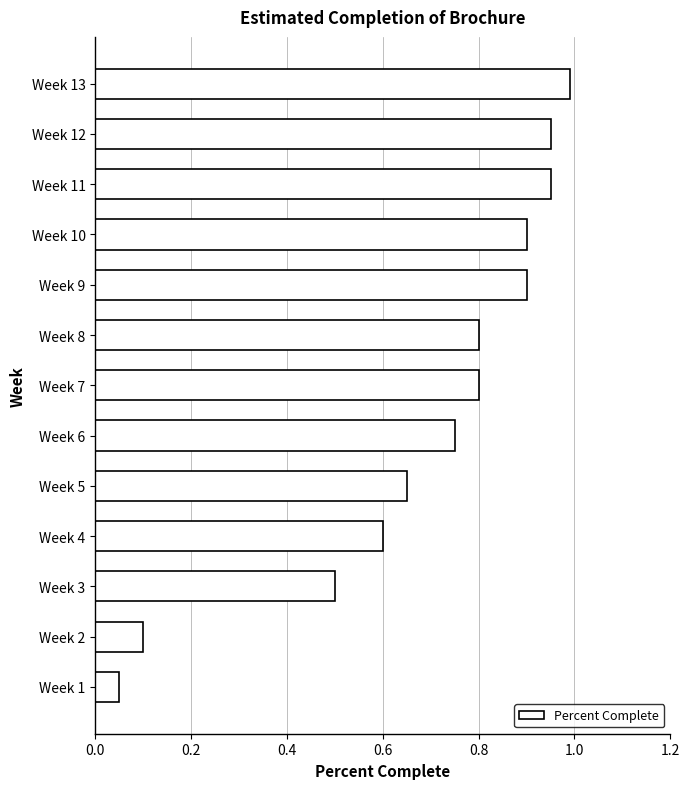

What is the sum of the values at Week 6 and Week 4?

1.4